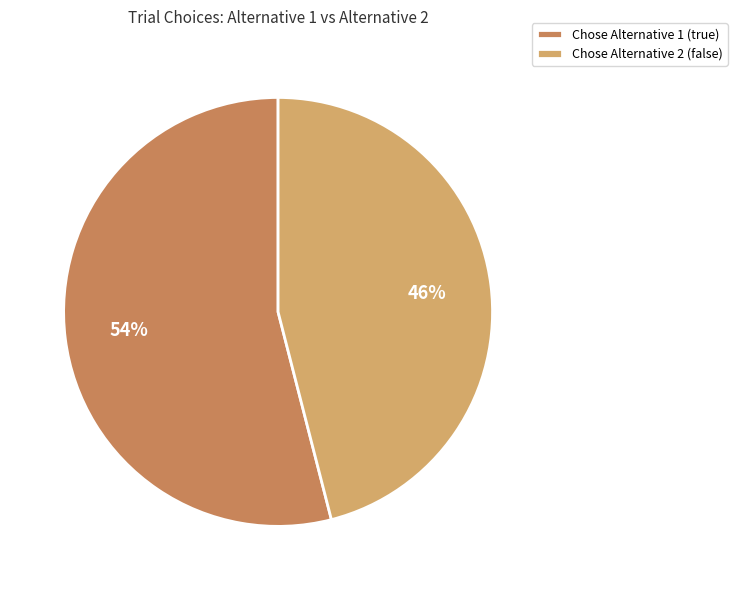

Is Chose Alternative 2 (false) the majority of the pie?

No